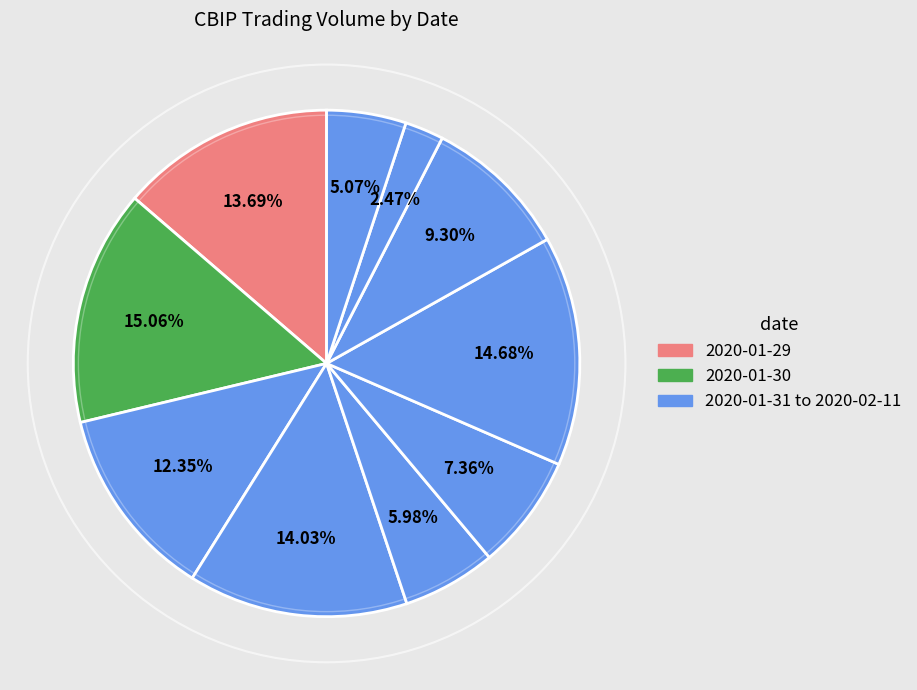

How many segments does this pie chart have?

10